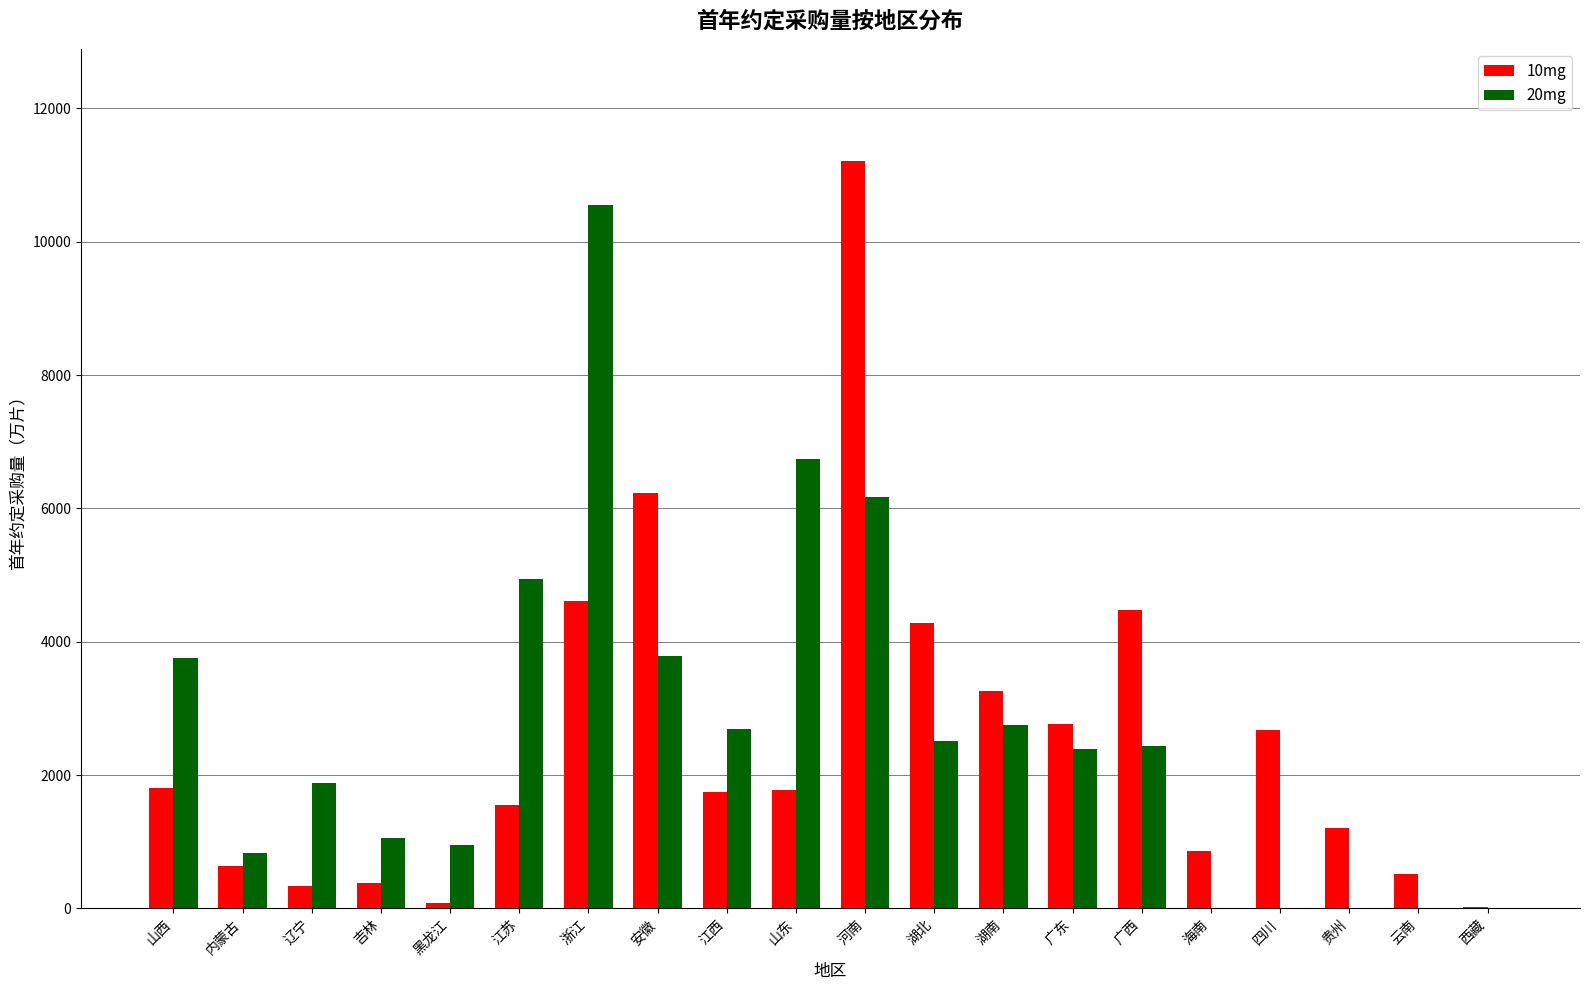

Which series has the largest range (max minus min)?

10mg